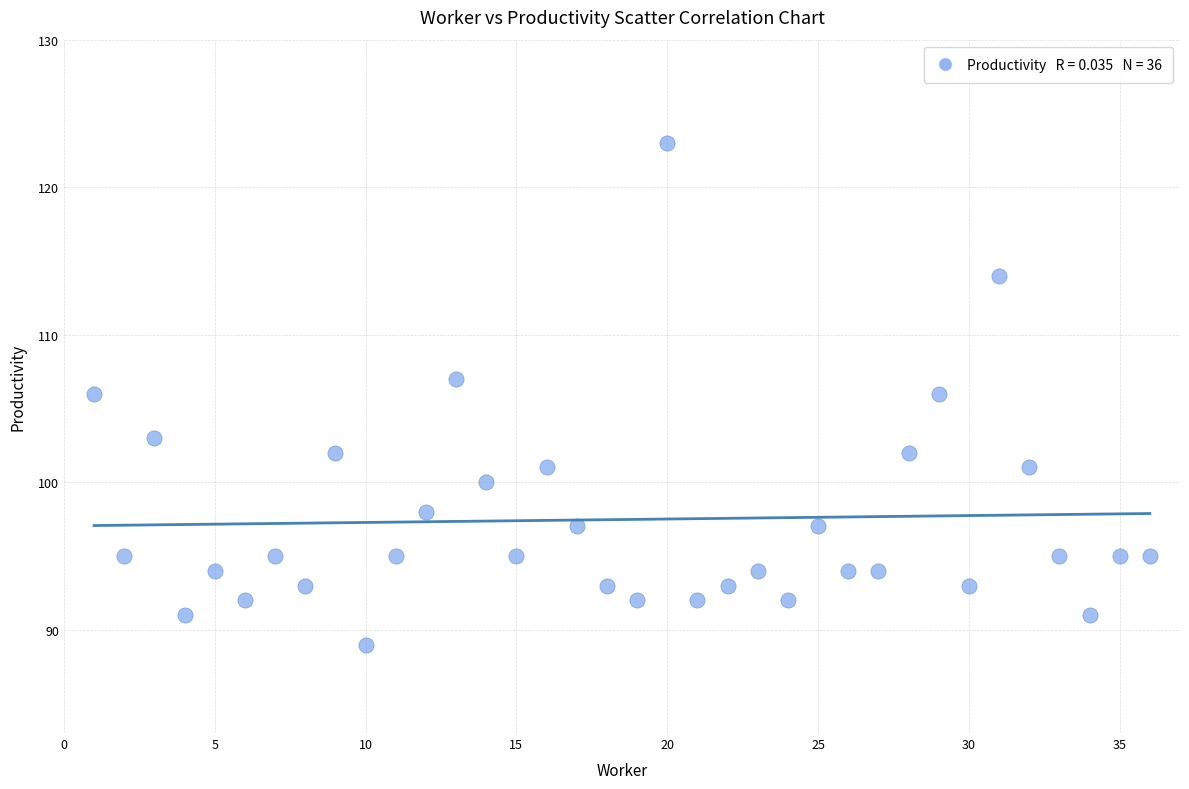

What is the range of Y values (max minus min)?

34